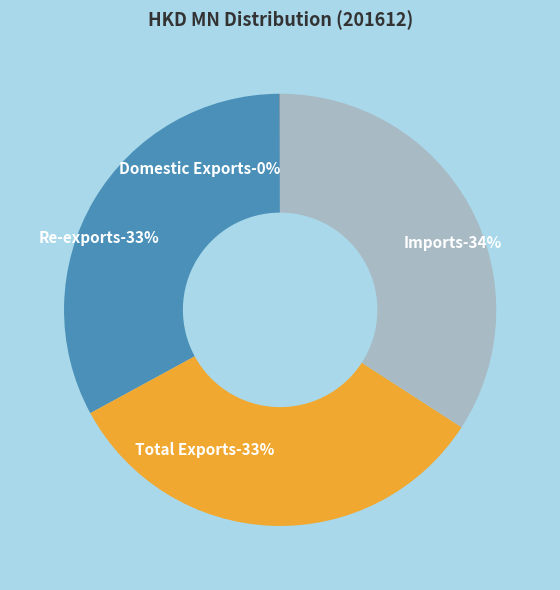

To the nearest percent, what portion does Imports represent?

34%